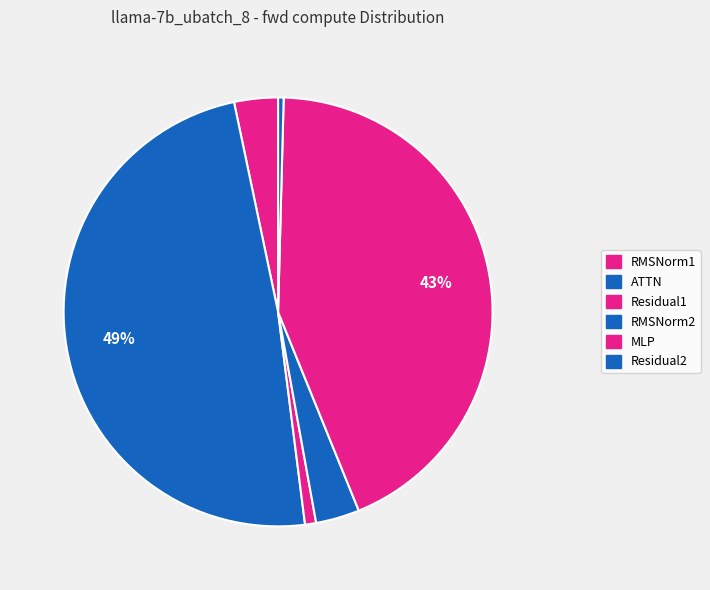

What portion of the pie excludes Residual1?

99.2%